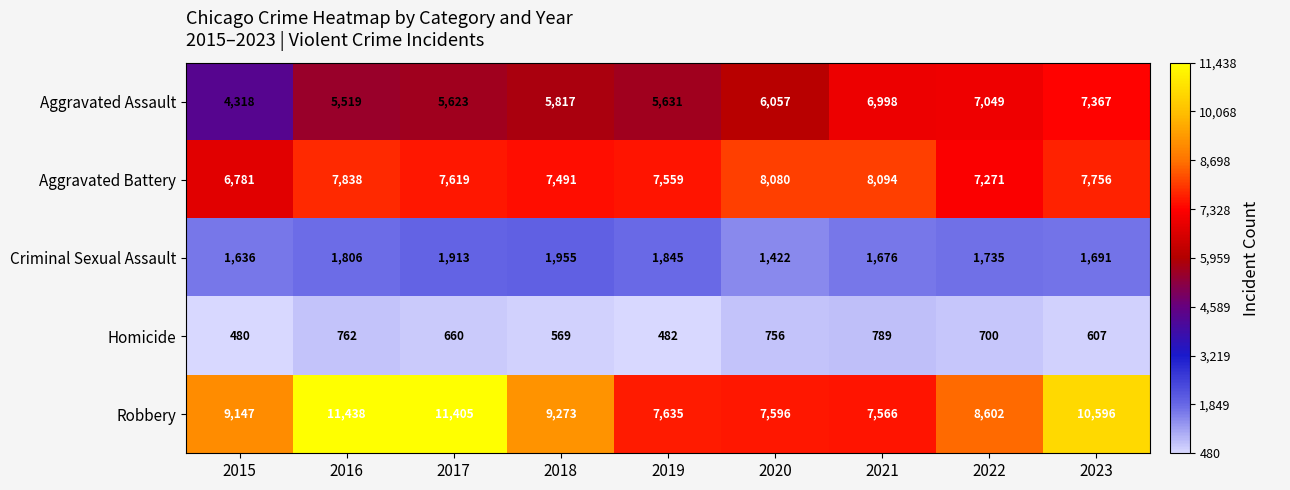

What is the average value of the Criminal Sexual Assault series?

1742